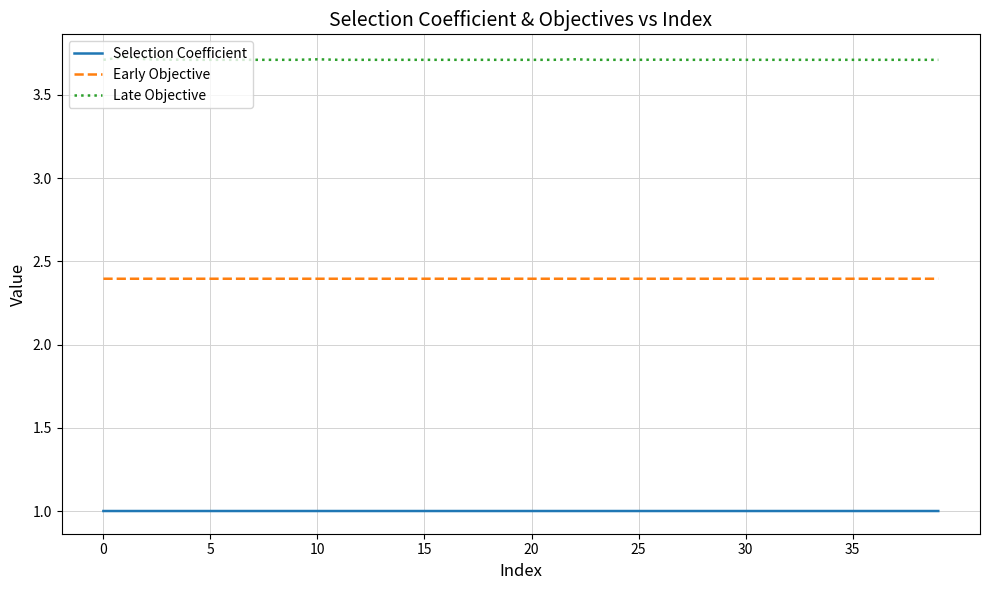

What is the greatest value displayed?

3.7